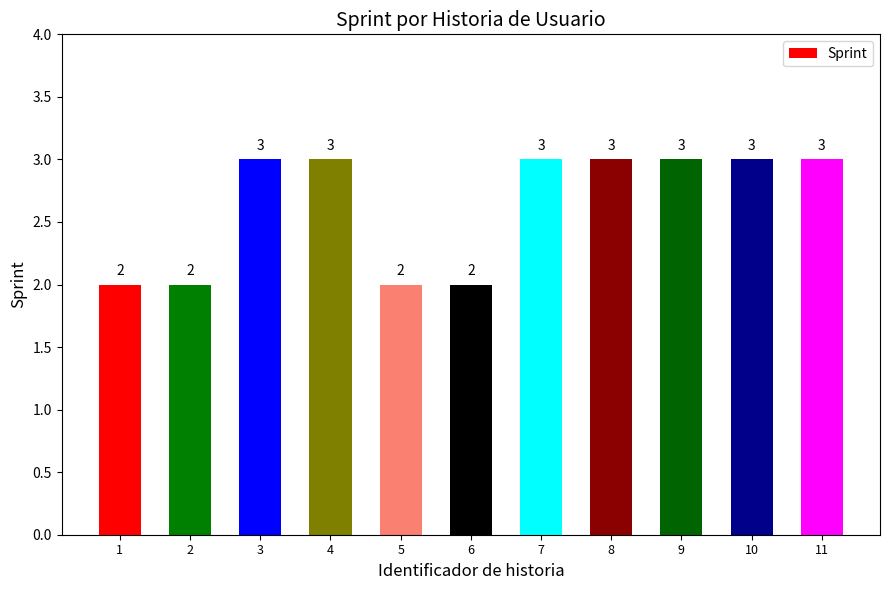

Count the values in the range 2 to 3.

11